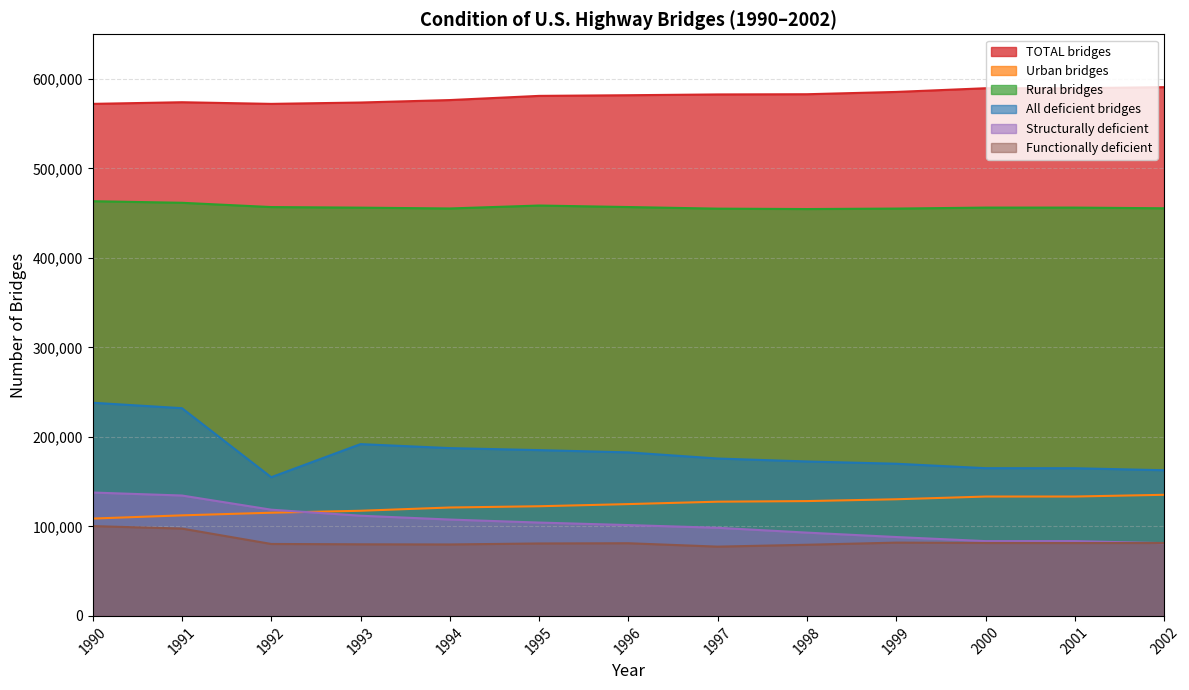

At which label does Rural bridges reach its minimum?

1998